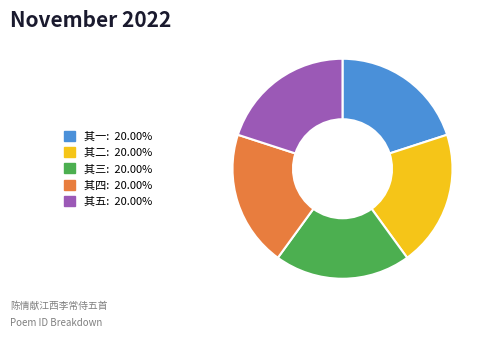

Is there a majority slice in this chart?

No